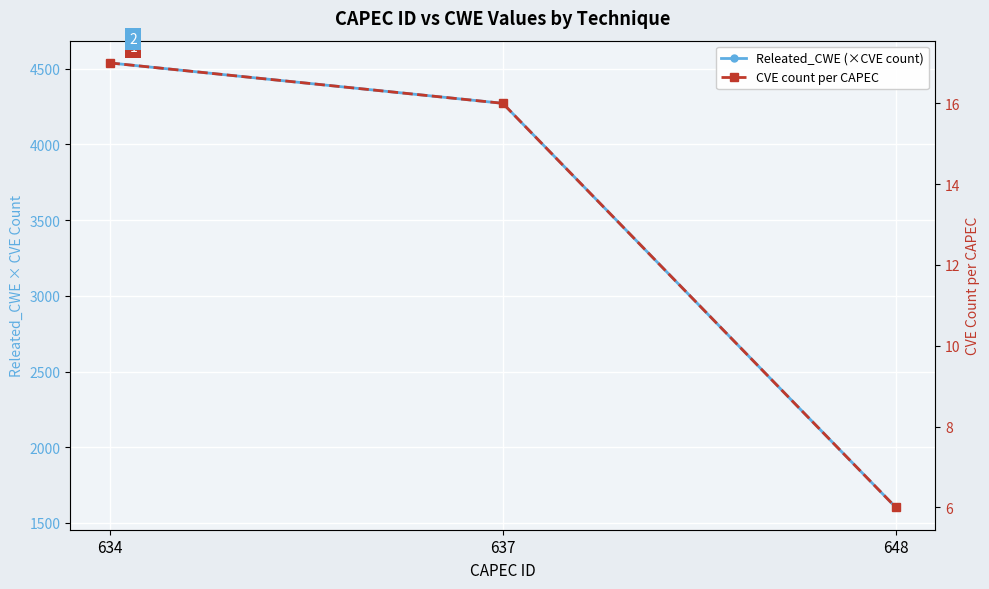

Is it true that CVE count per CAPEC equals 11 at 637?

False